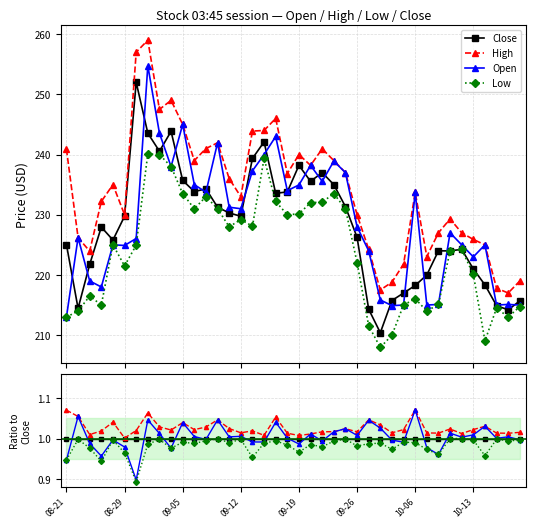

How many lines are shown in the chart?

4